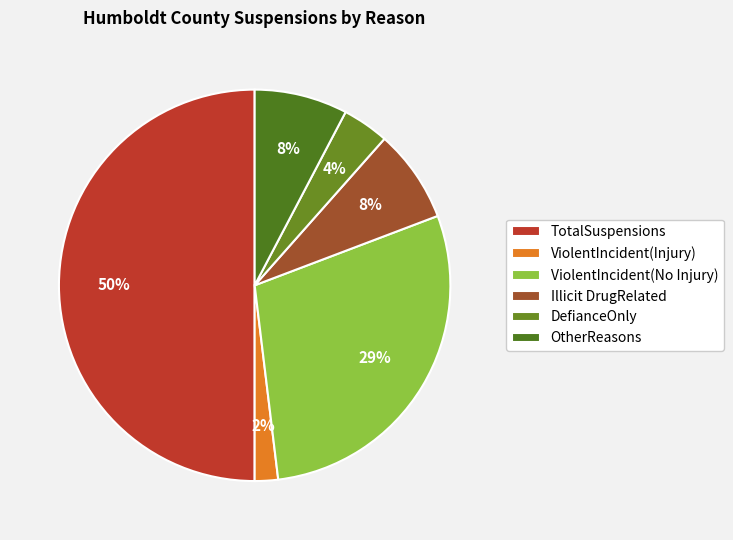

Does ViolentIncident(No Injury) represent more than half of the total?

No